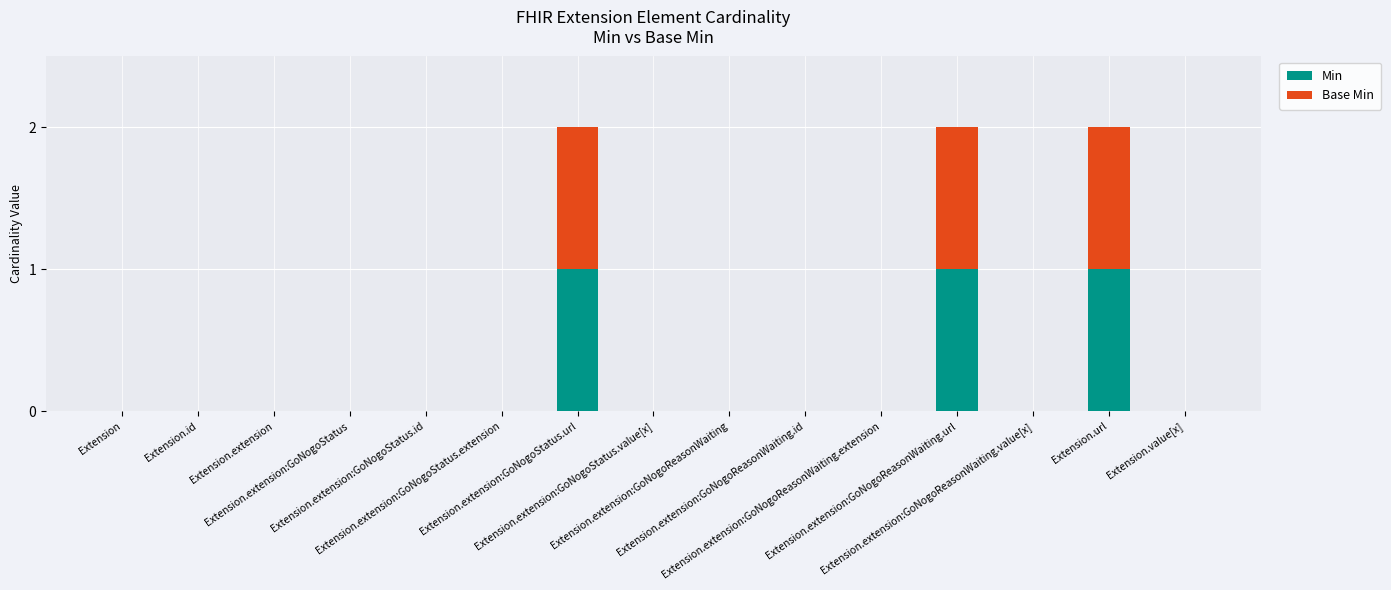

How many data points does each series have?

15